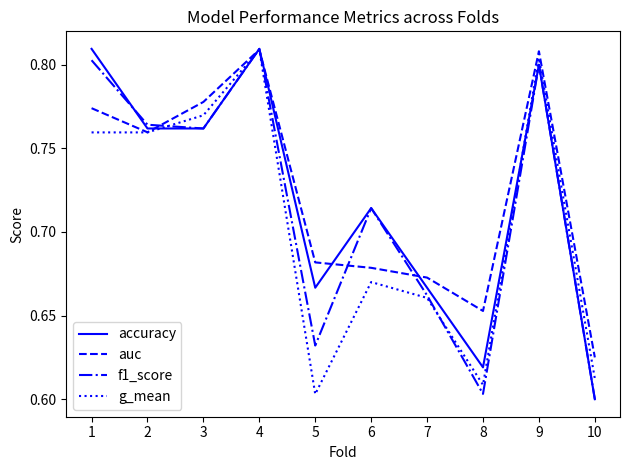

The value of auc at 5 is 0.4. True or false?

False